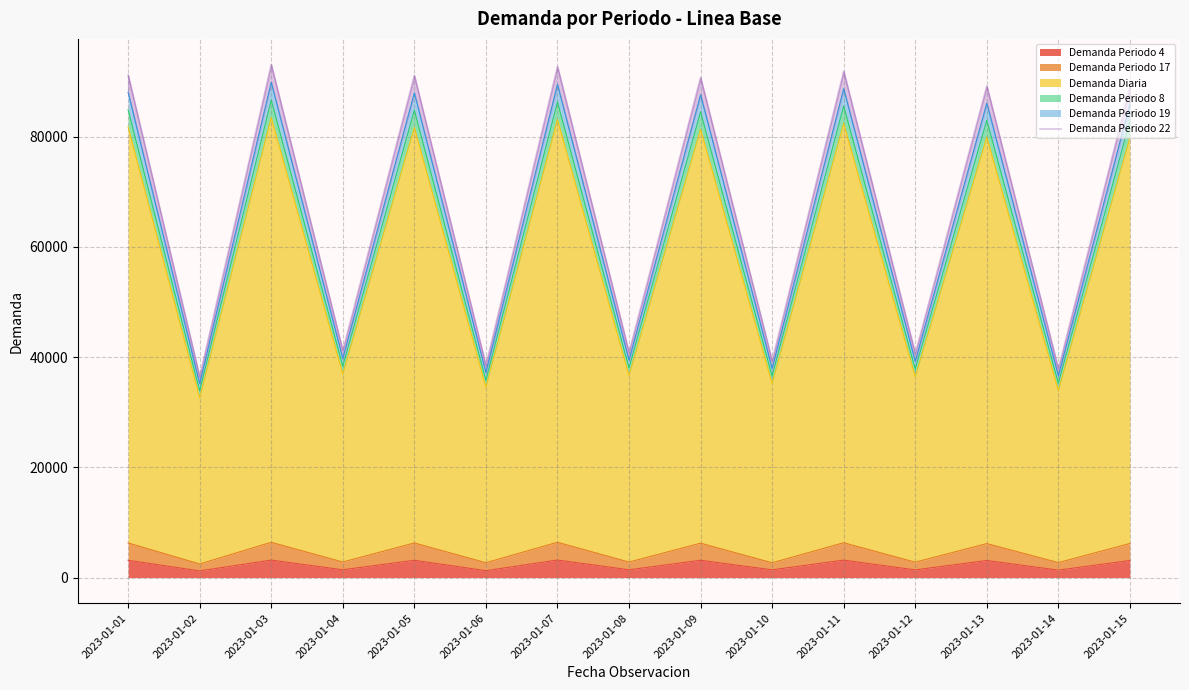

True or false: there are more than 0 points higher than both neighbors.

True